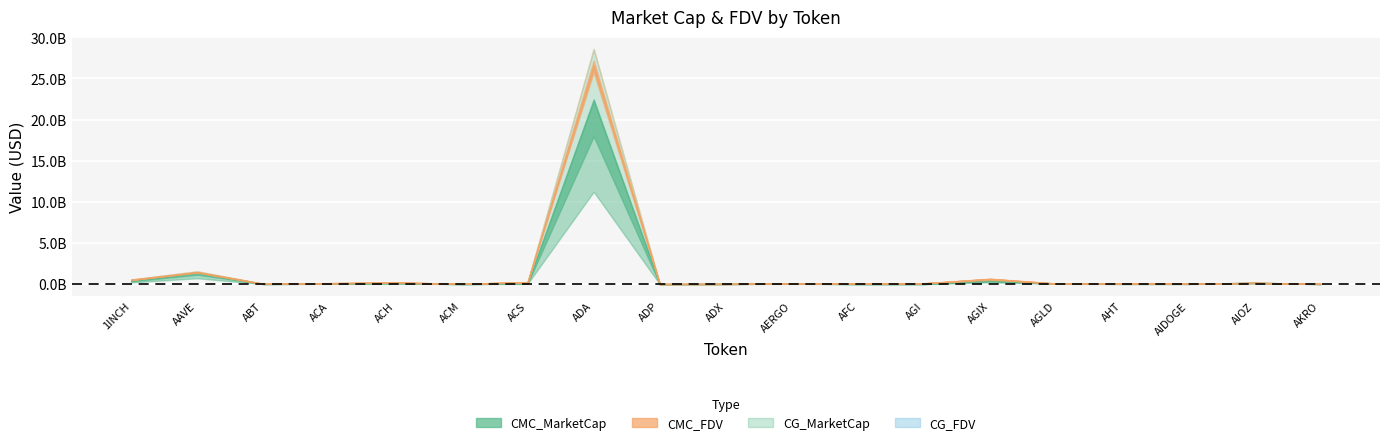

What is the maximum value shown in the chart?

28594919688.3